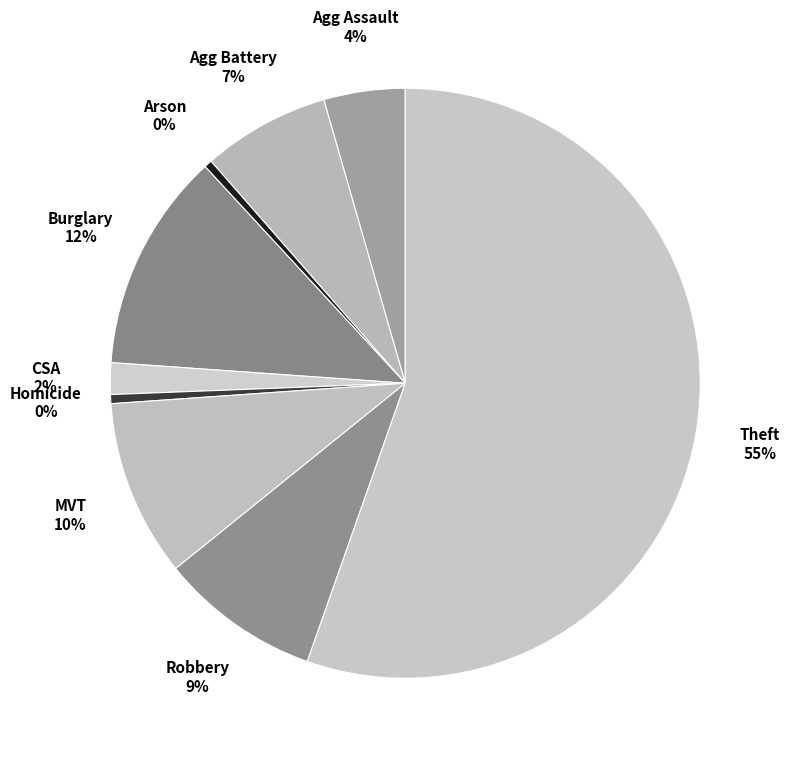

How many segments does this pie chart have?

9